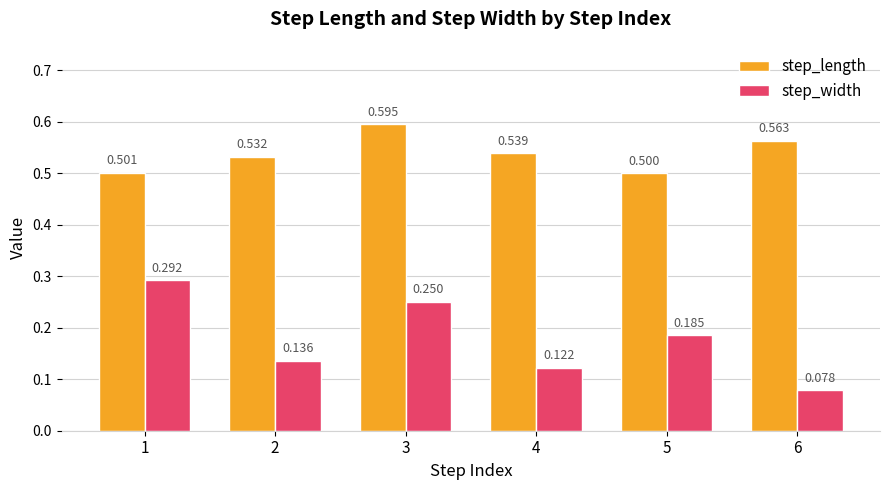

Between 1 and 5, which series saw the biggest shift?

step_width